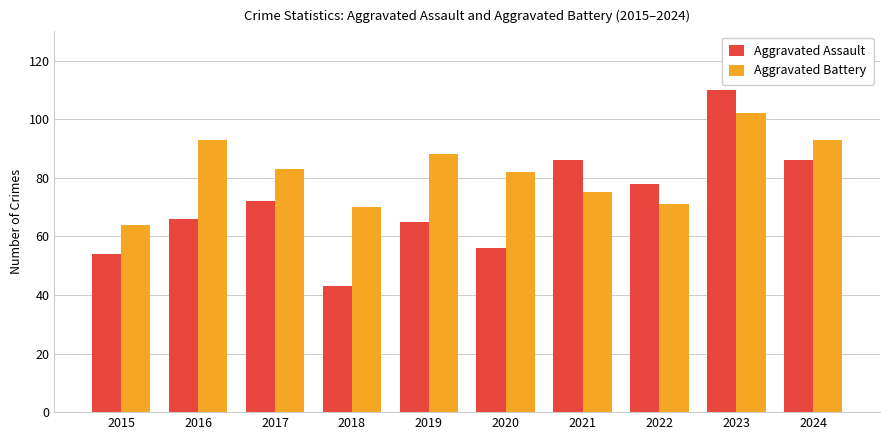

Reading left to right, transcribe all the data shown in this chart.

Aggravated Assault: 2015=54	2016=66	2017=72	2018=43	2019=65	2020=56	2021=86	2022=78	2023=110	2024=86
Aggravated Battery: 2015=64	2016=93	2017=83	2018=70	2019=88	2020=82	2021=75	2022=71	2023=102	2024=93